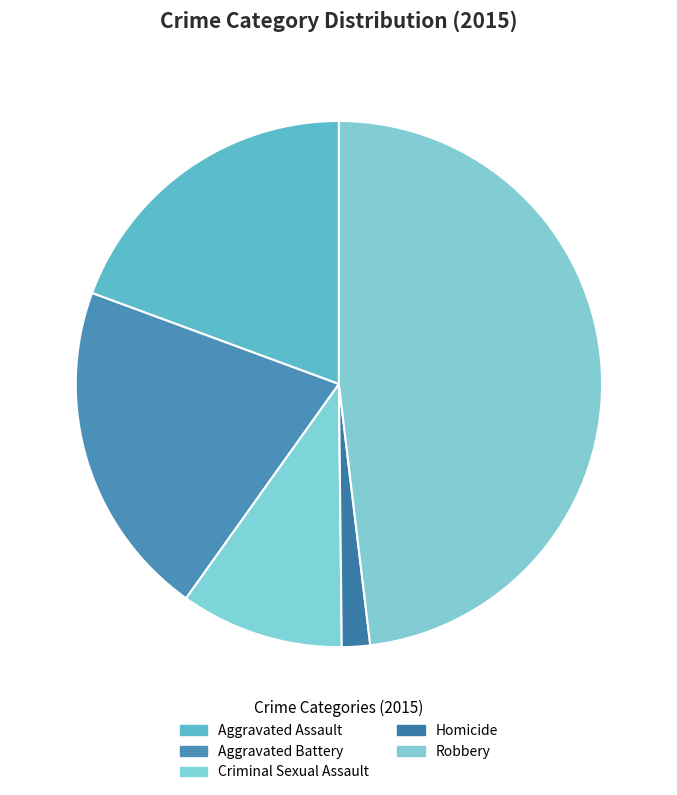

How many segments does this pie chart have?

5